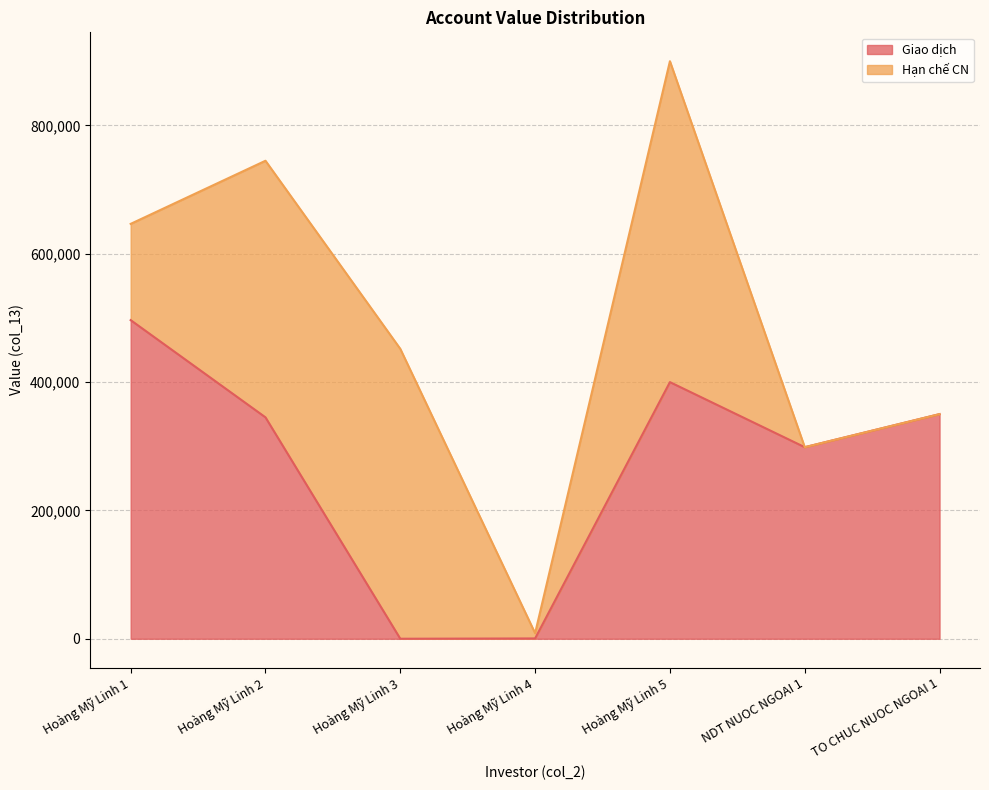

The value of Giao dịch at Hoàng Mỹ Linh 2 is 233300. True or false?

False